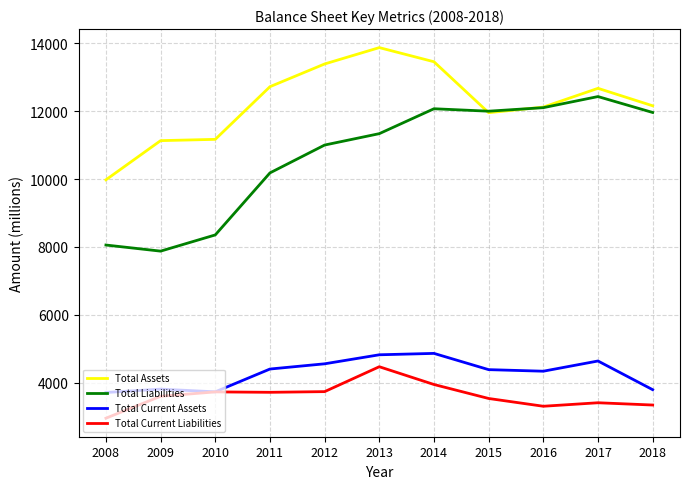

Where is Total Liabilities nearest to the value 10155?

2011